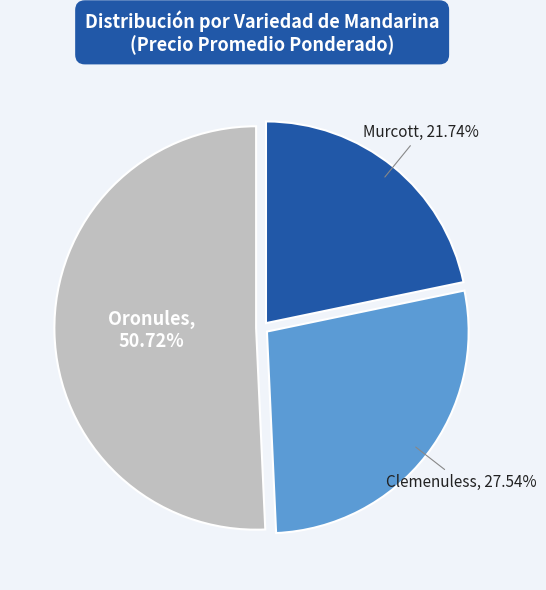

How many segments does this pie chart have?

3